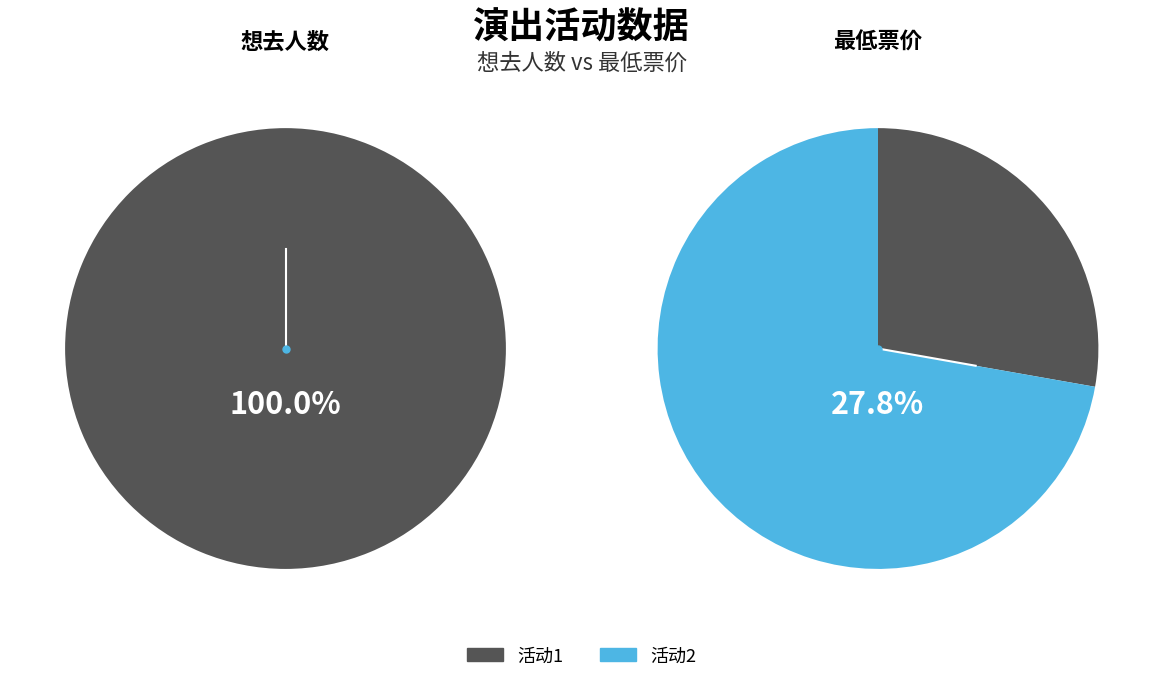

To the nearest percent, what is the difference between the largest and smallest slice percentages?

44%